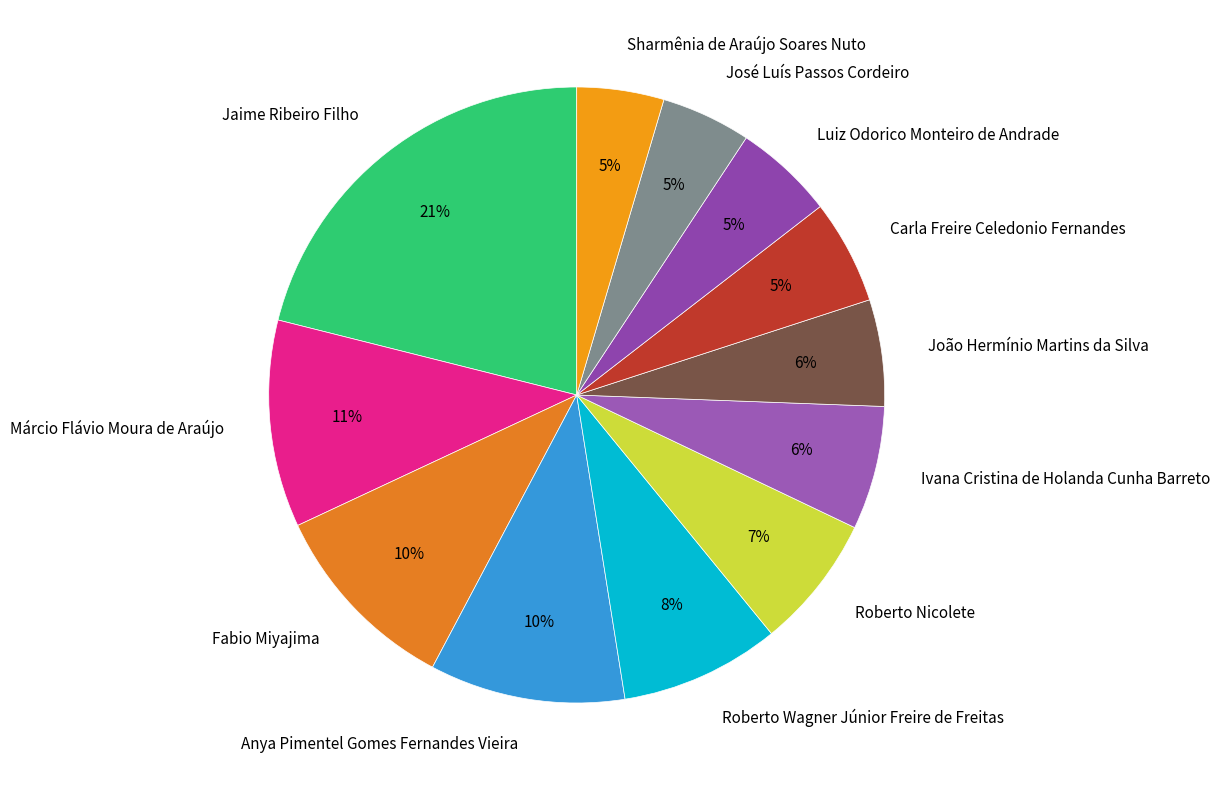

Is there any slice that represents more than half of the pie?

No